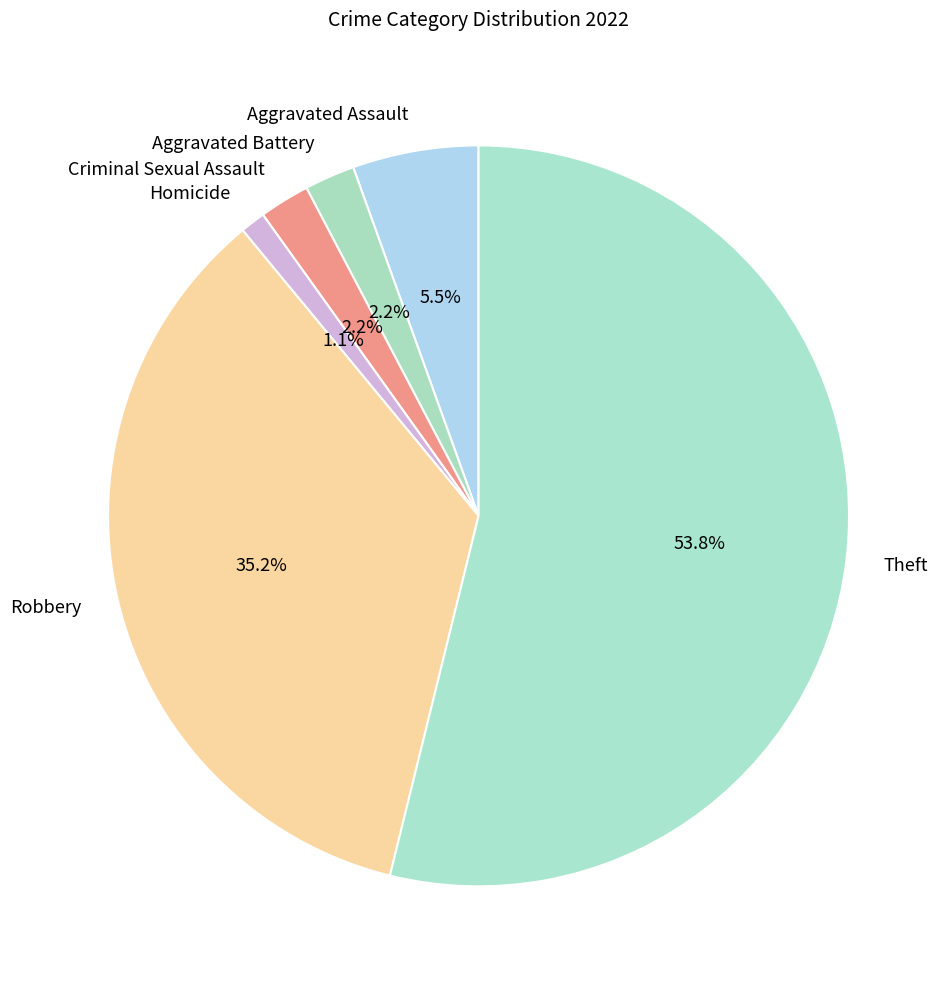

To the nearest percent, what percentage of the pie is Theft?

54%